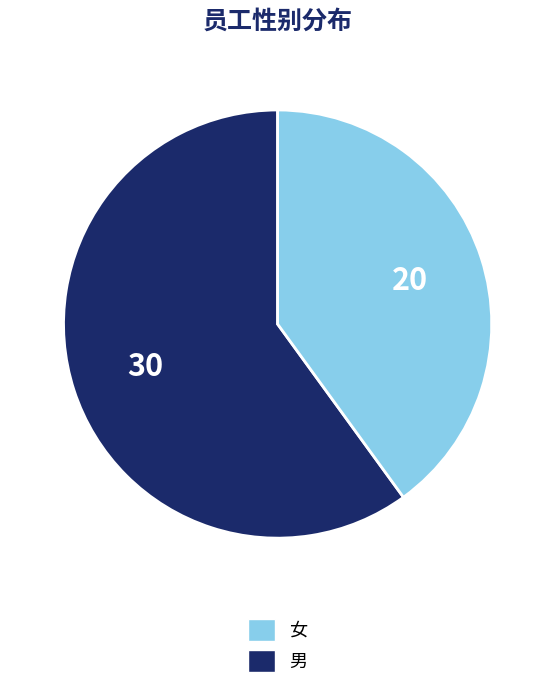

Count the number of slices in the pie.

2